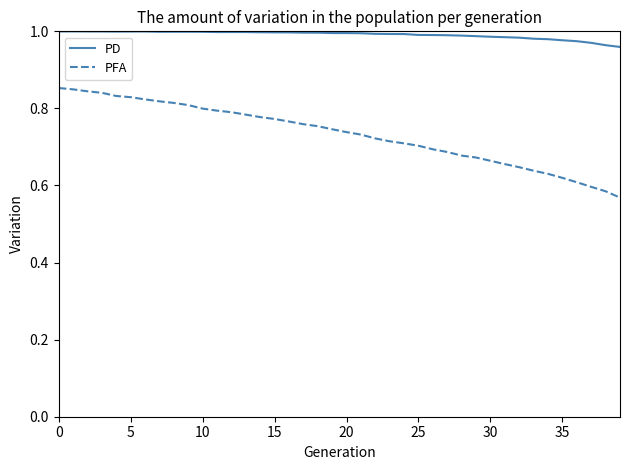

True or false: PFA and PD intersect in this chart.

False